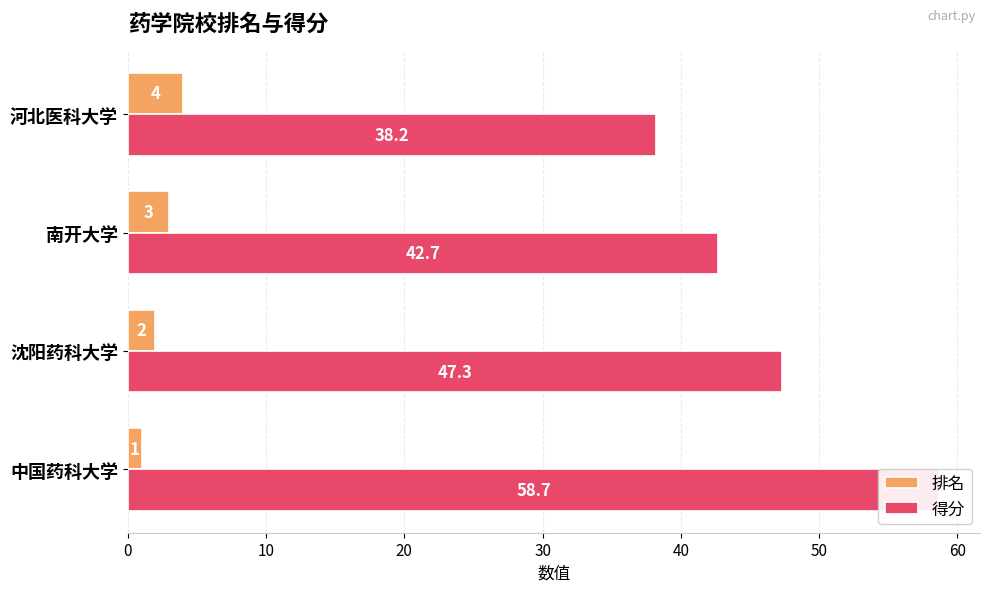

What is the difference between the maximum and minimum values in the 得分 series?

20.5